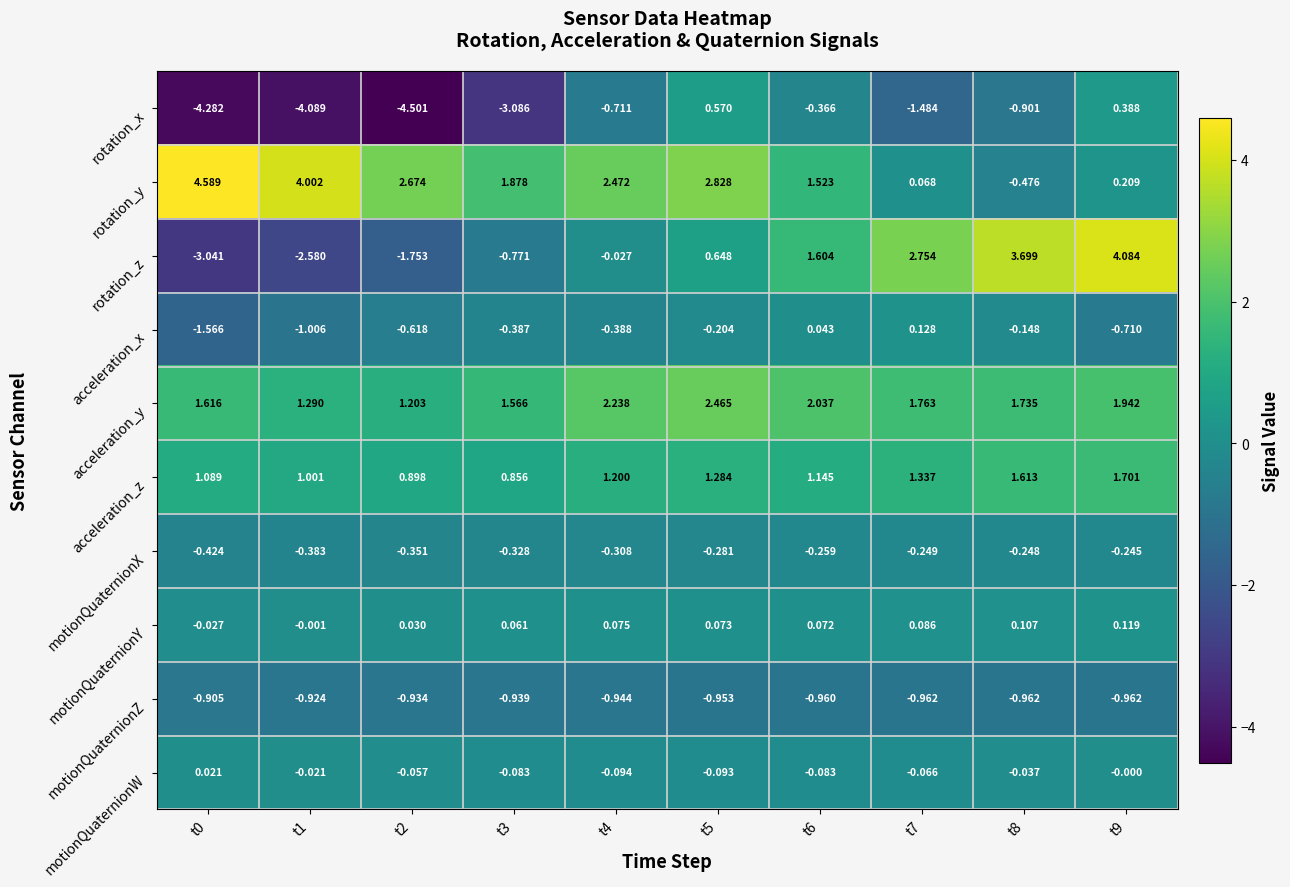

Between t3 and t5, which series saw the biggest shift?

rotation_x